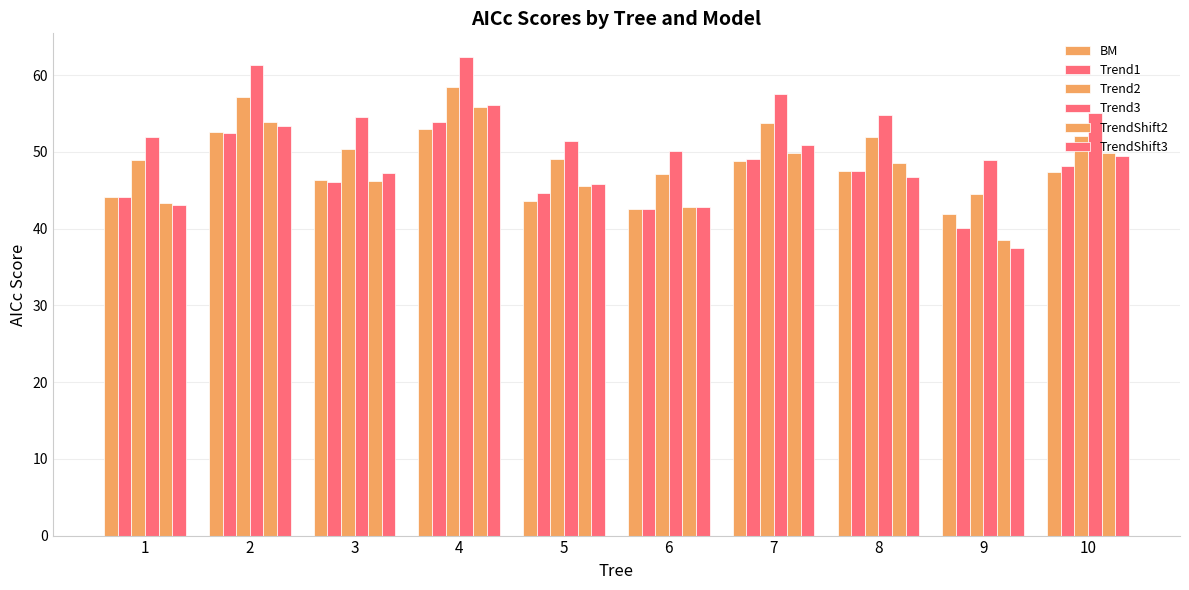

How many groups of bars are there?

10